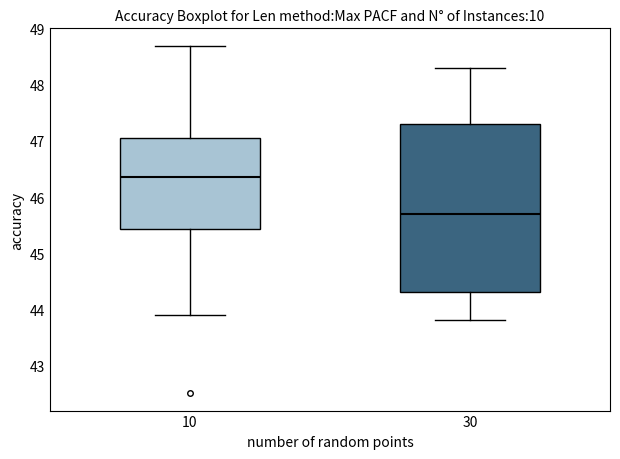

Reading left to right, transcribe this box plot: for each box, give where its median line is, the range the box spans, and where its two whiskers end, as read against the y-axis. The values are not printed on the chart, so give them approximately, as read against the axis.

10: median 46.4, box 45.4 to 47.1, whiskers 43.9 to 48.7
30: median 45.7, box 44.3 to 47.3, whiskers 43.8 to 48.3